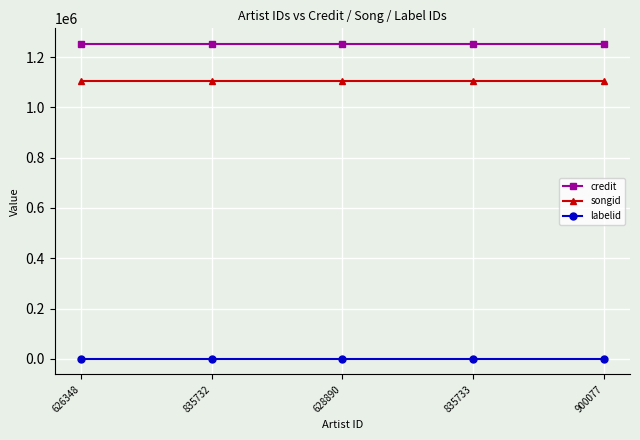

What is the greatest value displayed?

1252019